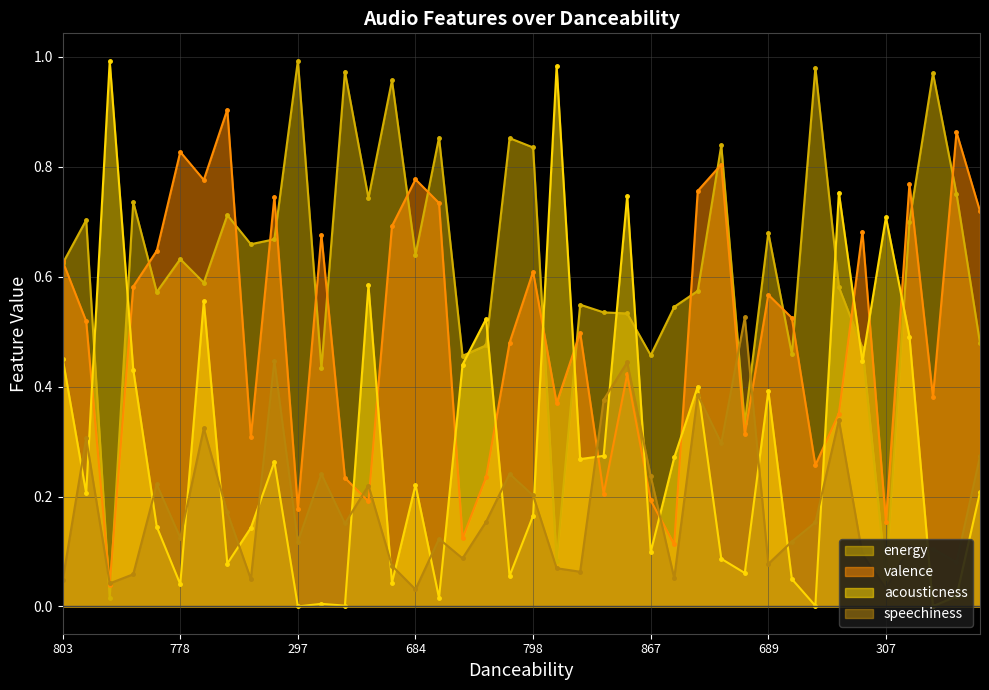

How many distinct data groups are displayed?

4